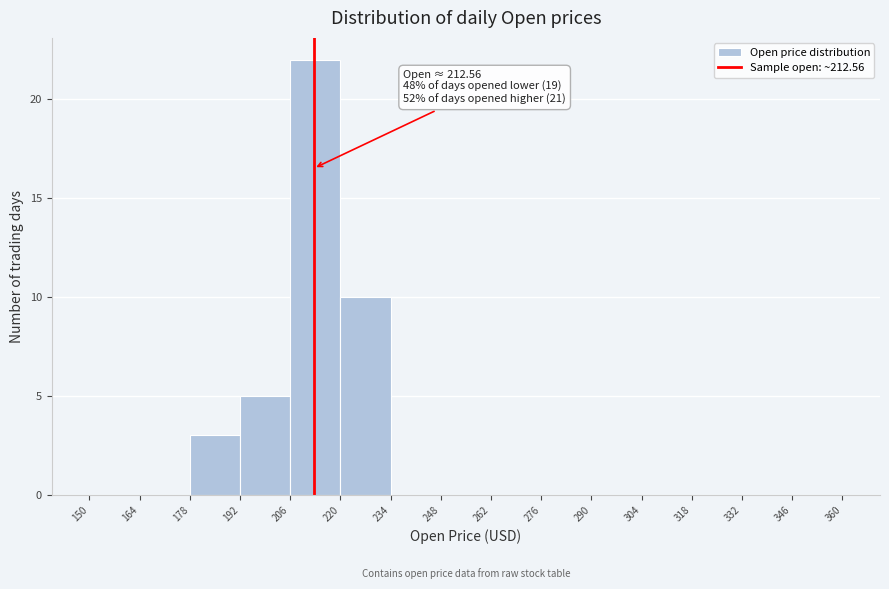

Over which range of the x-axis is the bar tallest?

206 to 220